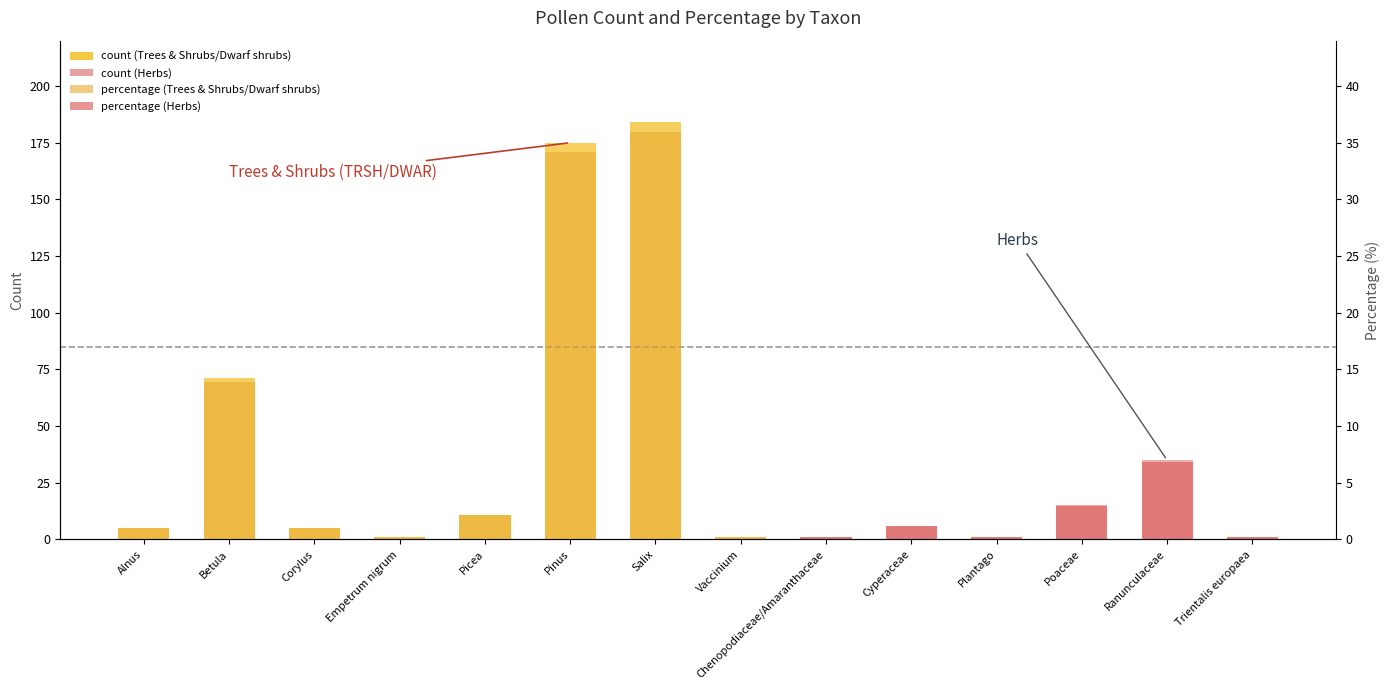

What is the spread (max minus min) of values at Empetrum nigrum?

0.8